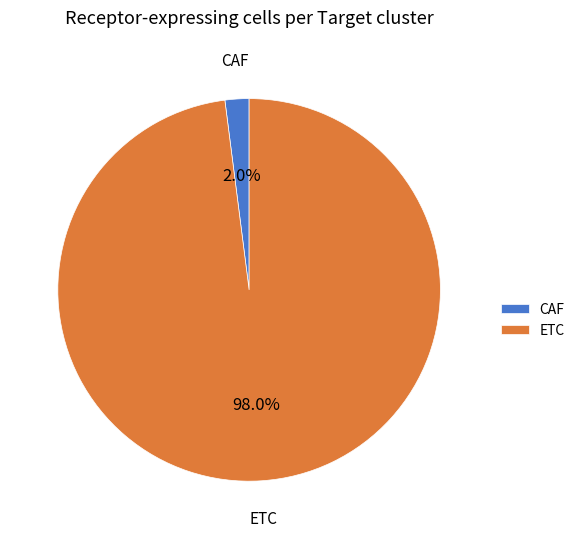

Count the number of slices in the pie.

2